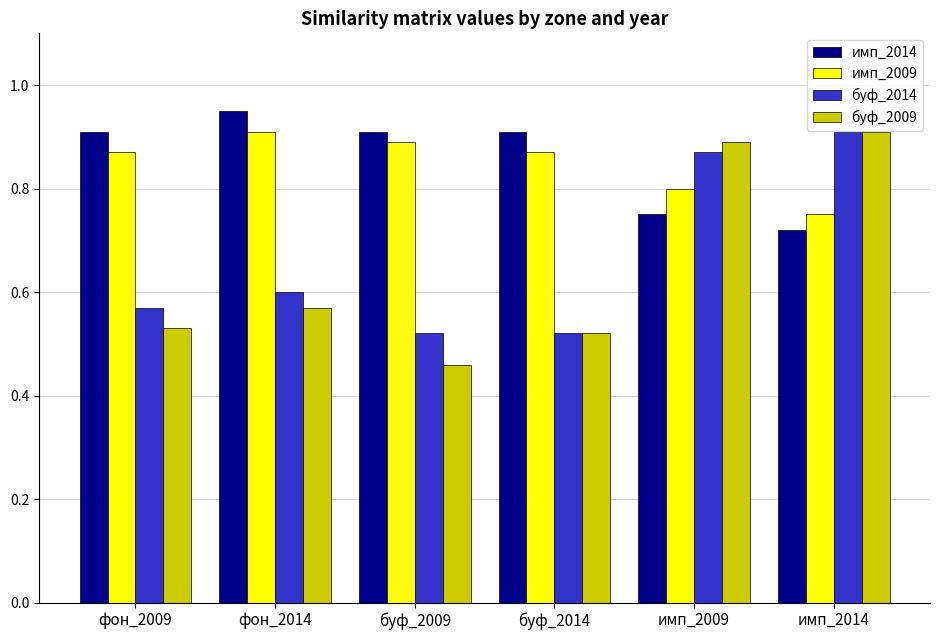

Which series changed the most between фон_2014 and имп_2009?

буф_2009